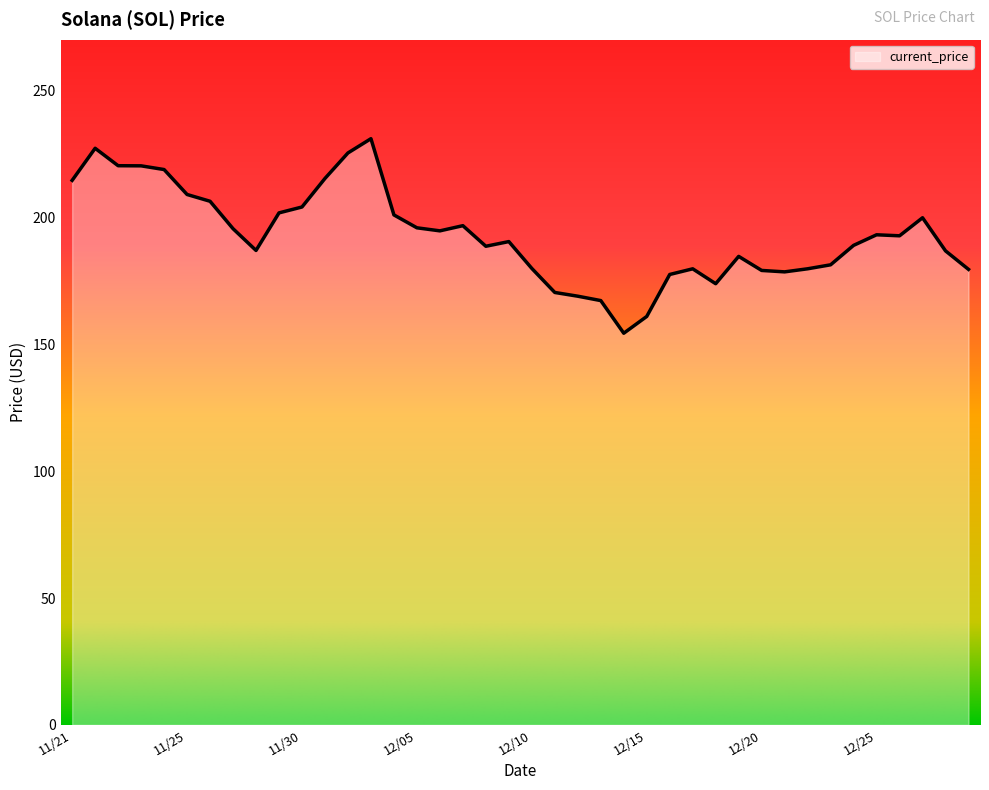

What is the difference between the maximum and minimum values?

76.7